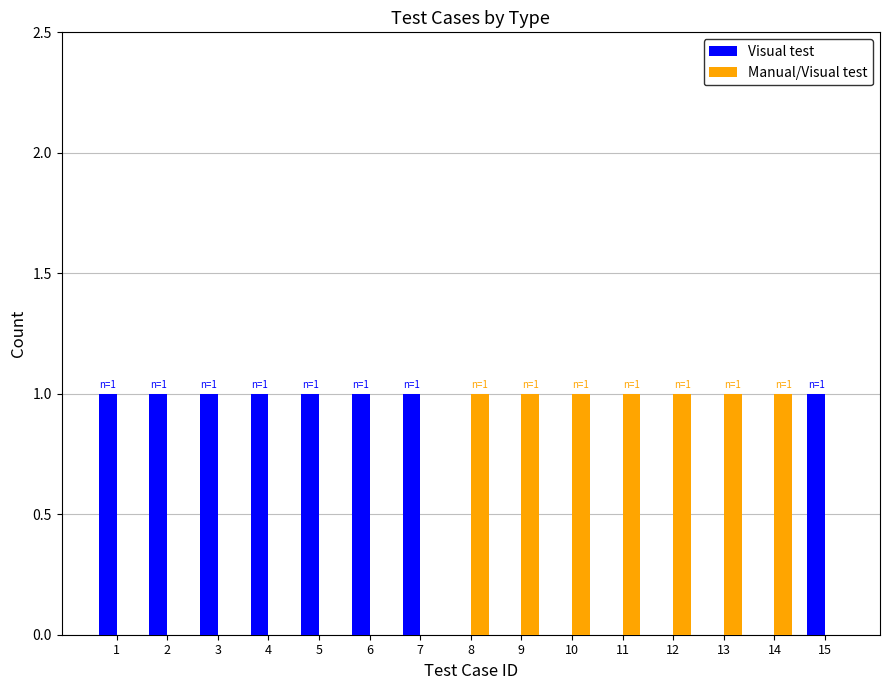

What is the difference between the Visual test values at 5 and 9?

1